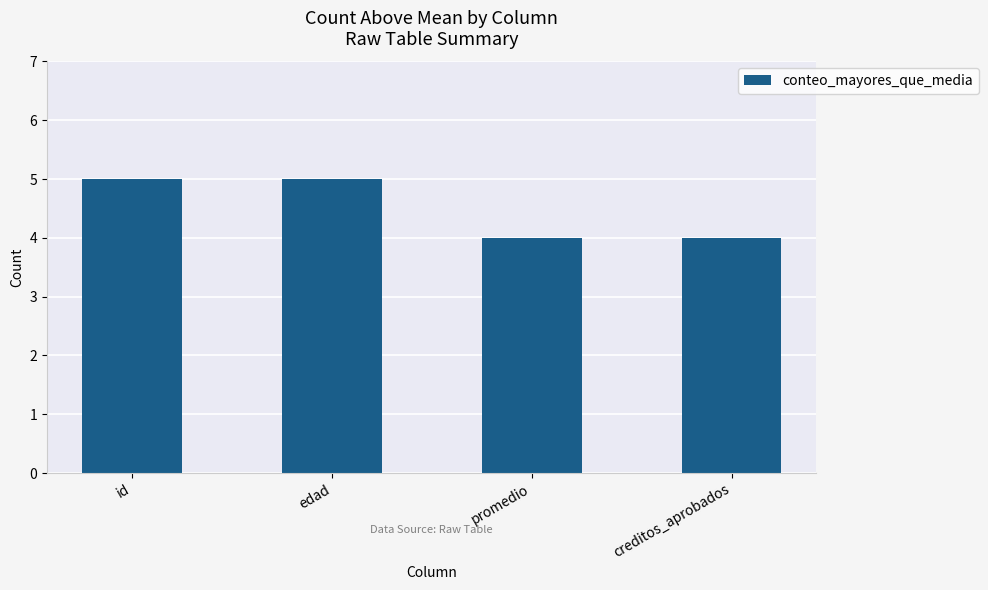

How many data points are less than 5?

2